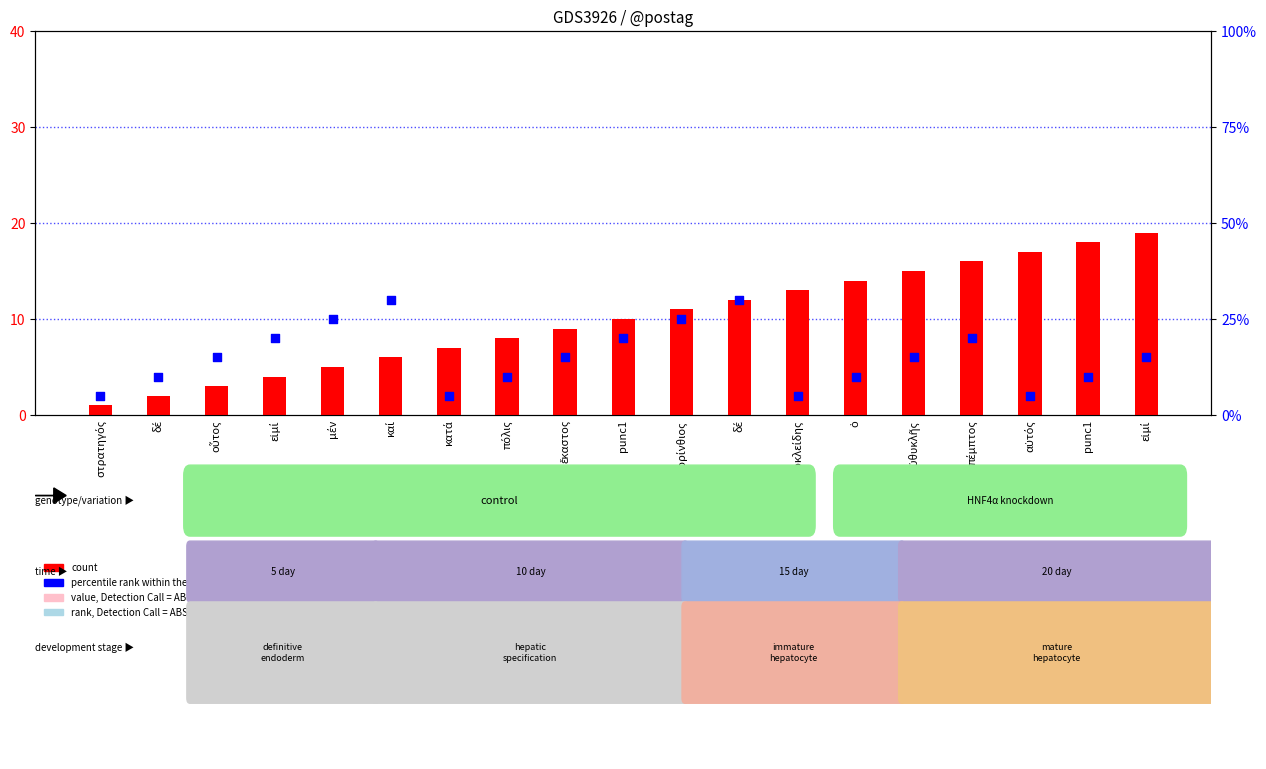

Which series has the largest total across all categories?

percentile rank within the sample